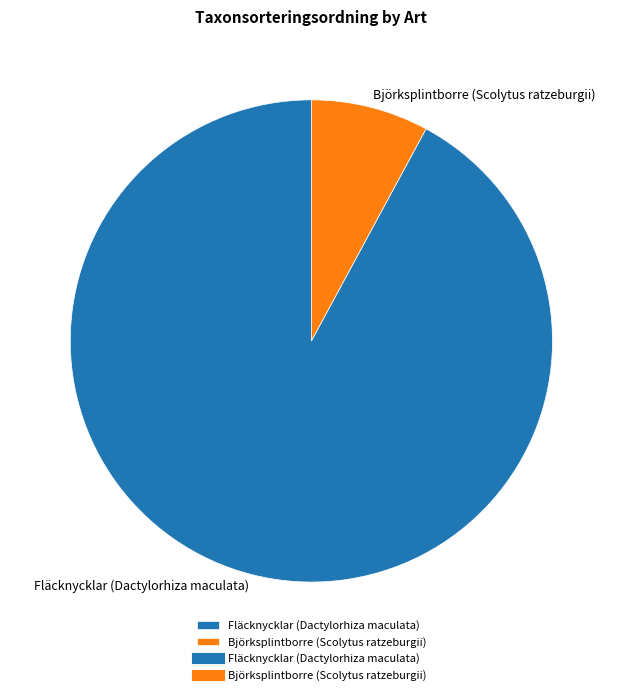

Which category has the smallest portion of the pie?

Björksplintborre (Scolytus ratzeburgii)